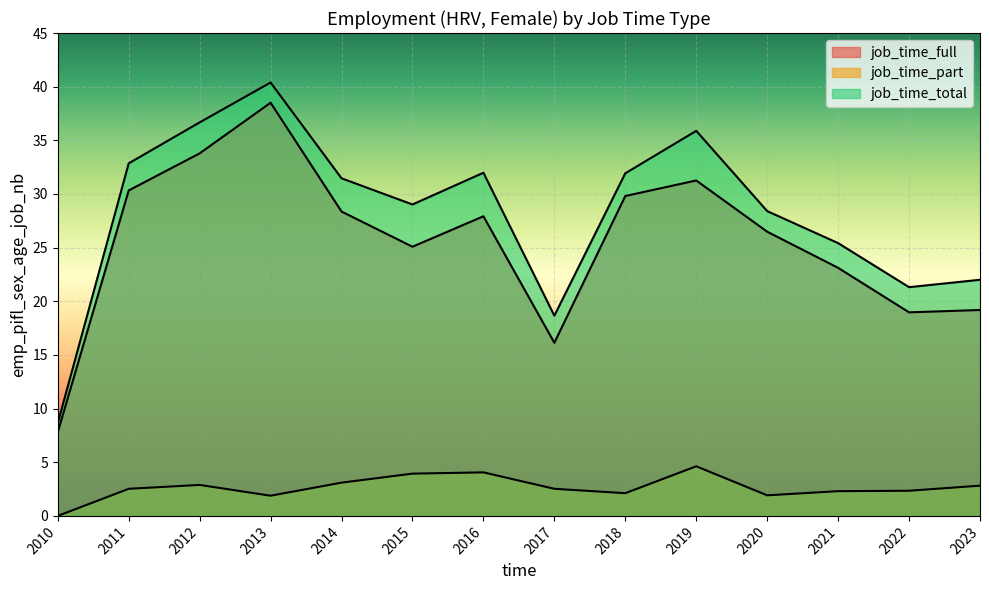

Is it true that job_time_total equals 35.9 at 2019?

True